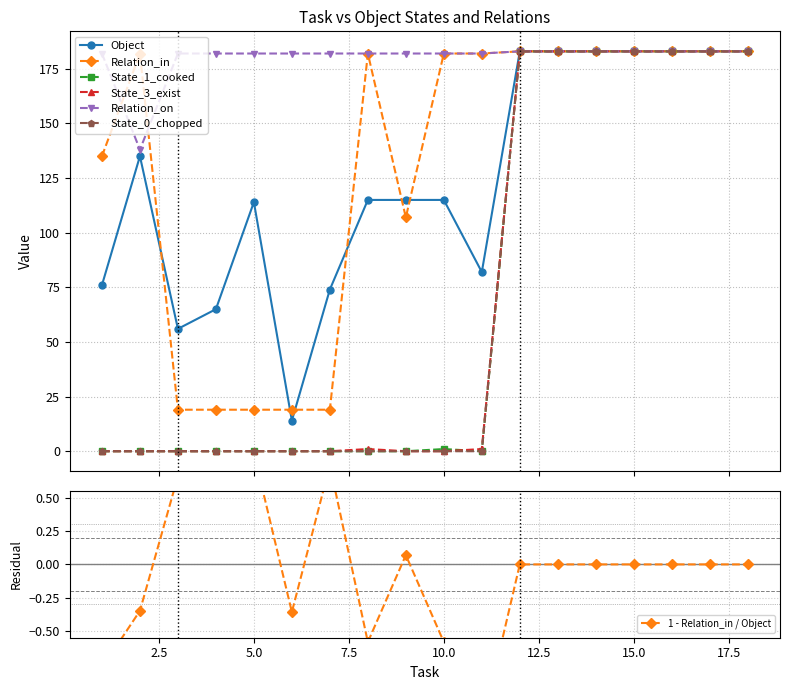

What is the average value of the Relation_on series?

180